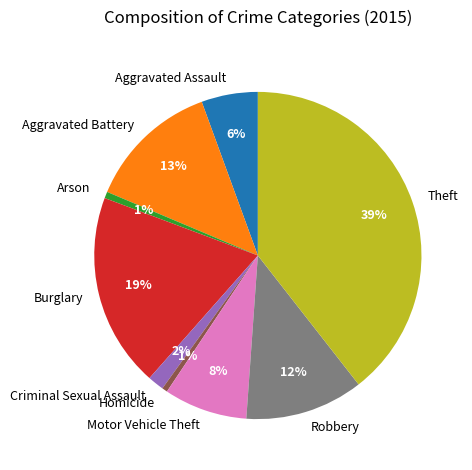

To the nearest percent, what is the difference between the Aggravated Assault and Criminal Sexual Assault slice percentages?

4%